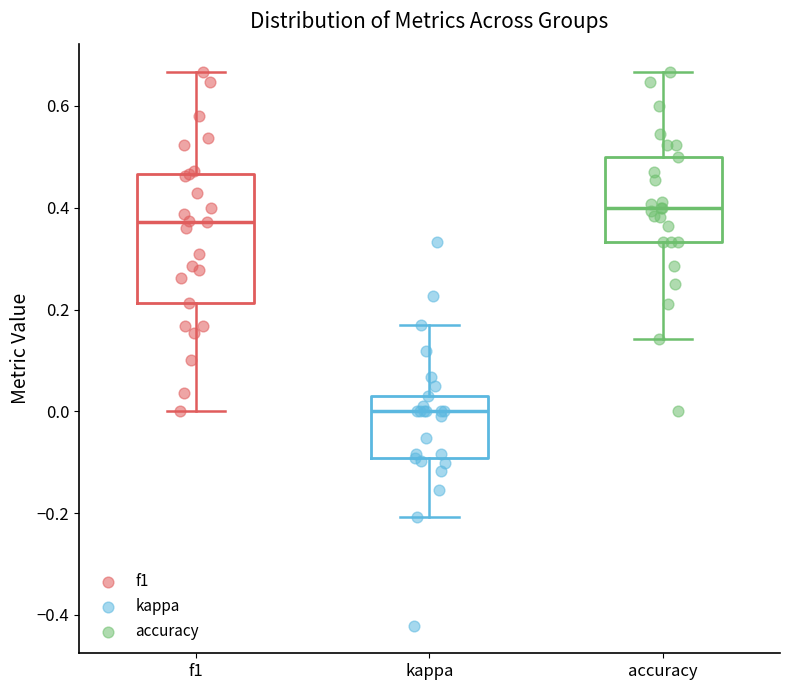

Where does the lower whisker of the box for accuracy end on the y-axis? The values are not printed on the chart, so give them approximately, as read against the axis.

0.14